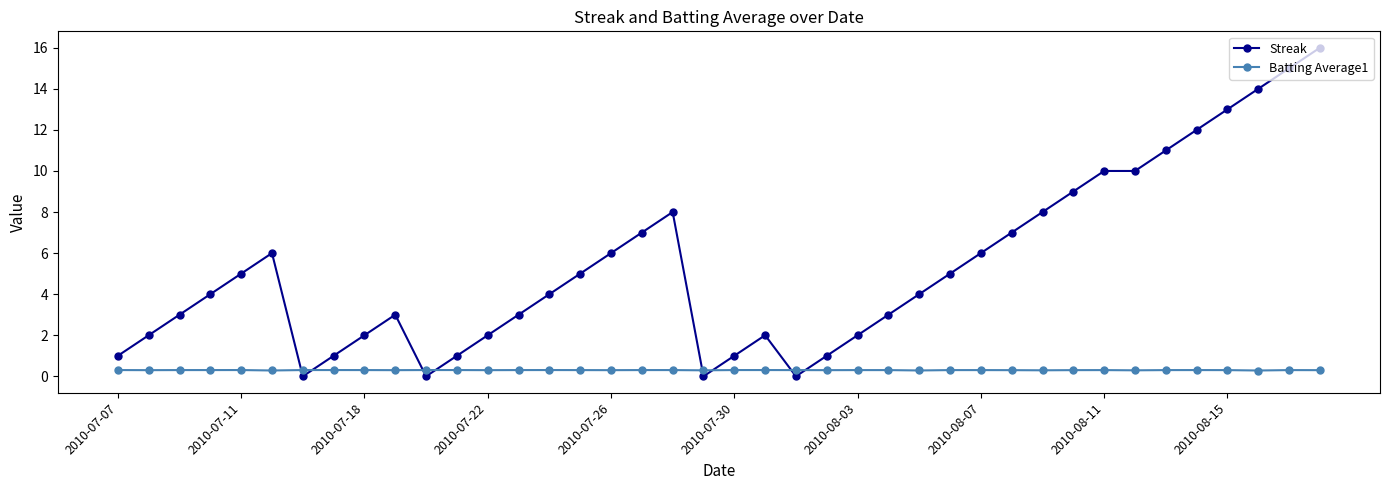

True or false: Streak and Batting Average1 intersect in this chart.

True